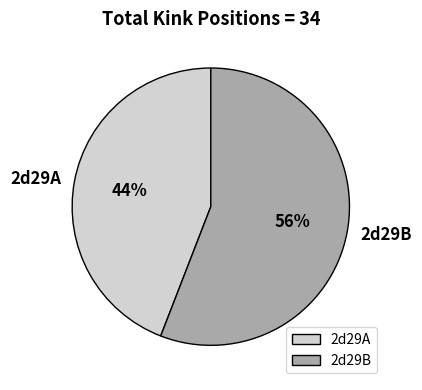

What is the ratio of the value at 2d29B to the value at 2d29A?

1.3